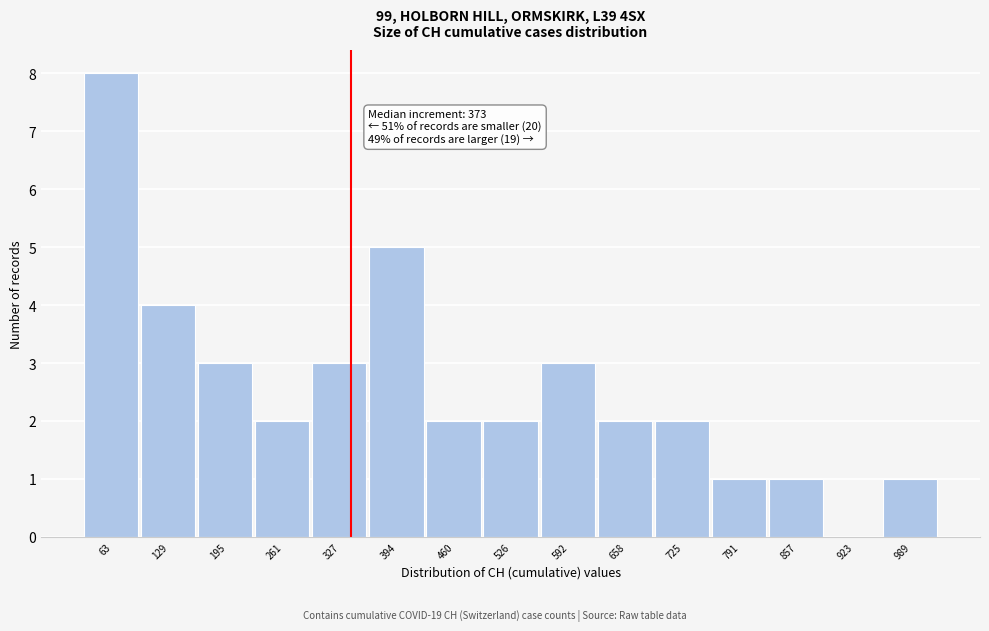

Reading left to right, what are all the values shown in this chart?

63=8	129=4	195=3	261=2	327=3	394=5	460=2	526=2	592=3	658=2	725=2	791=1	857=1	923=0	989=1